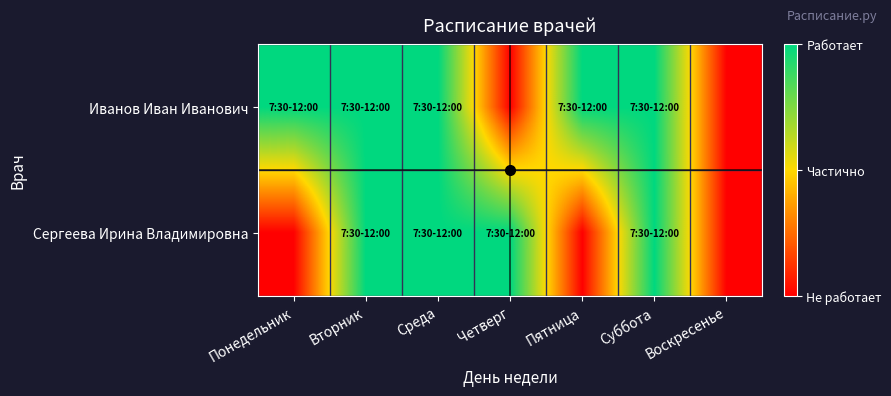

Which category has the highest value across all series?

Понедельник